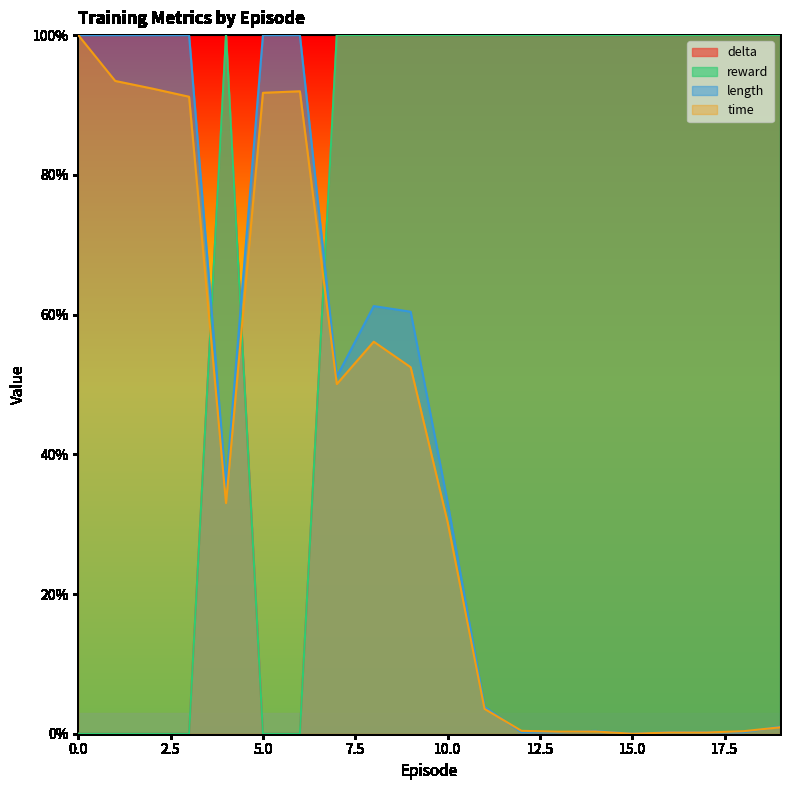

Reading left to right, what are all the values shown in this chart?

delta: 0.0	0.0	0.0	0.0	1.0	0.0	0.0	1.0	1.0	1.0	1.0	1.0	1.0	1.0	1.0	1.0	1.0	1.0	1.0	1.0
reward: 0.0	0.0	0.0	0.0	1.0	0.0	0.0	1.0	1.0	1.0	1.0	1.0	1.0	1.0	1.0	1.0	1.0	1.0	1.0	1.0
length: 1.0	1.0	1.0	1.0	0.4	1.0	1.0	0.5	0.6	0.6	0.3	0.0	0.0	0.0	0.0	0.0	0.0	0.0	0.0	0.0
time: 1.0	0.9	0.9	0.9	0.3	0.9	0.9	0.5	0.6	0.5	0.3	0.0	0.0	0.0	0.0	0.0	0.0	0.0	0.0	0.0